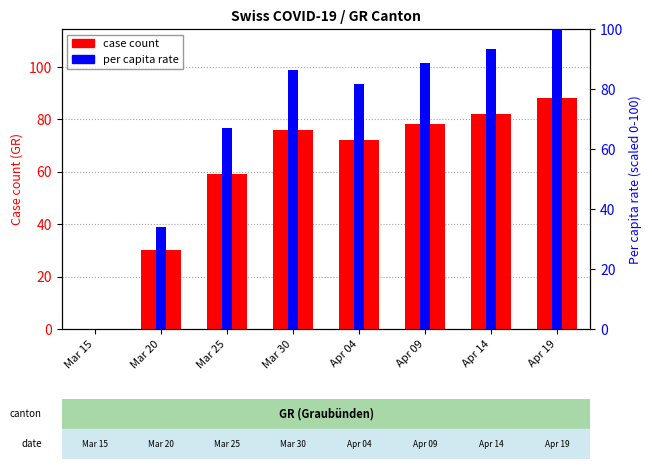

How many categories are shown in the chart?

8